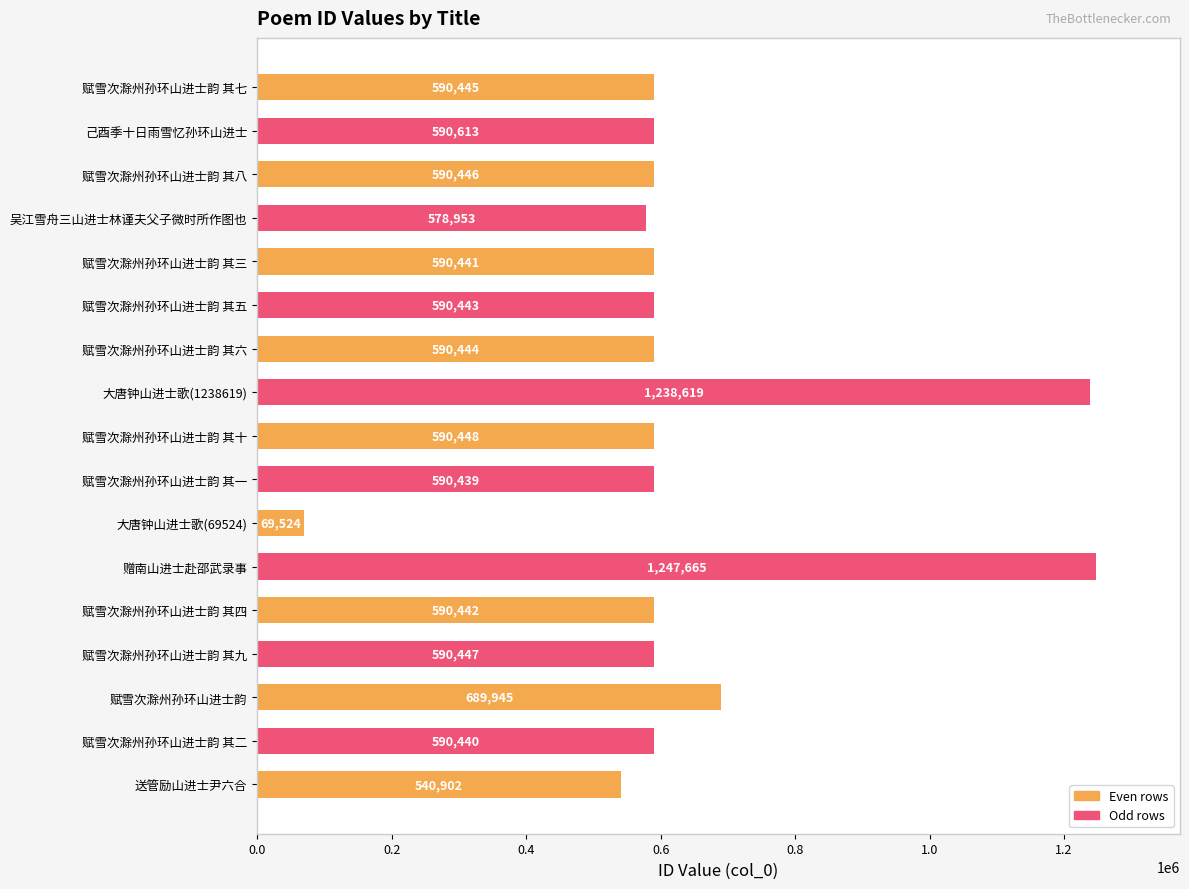

Count the number of categories in the chart.

17